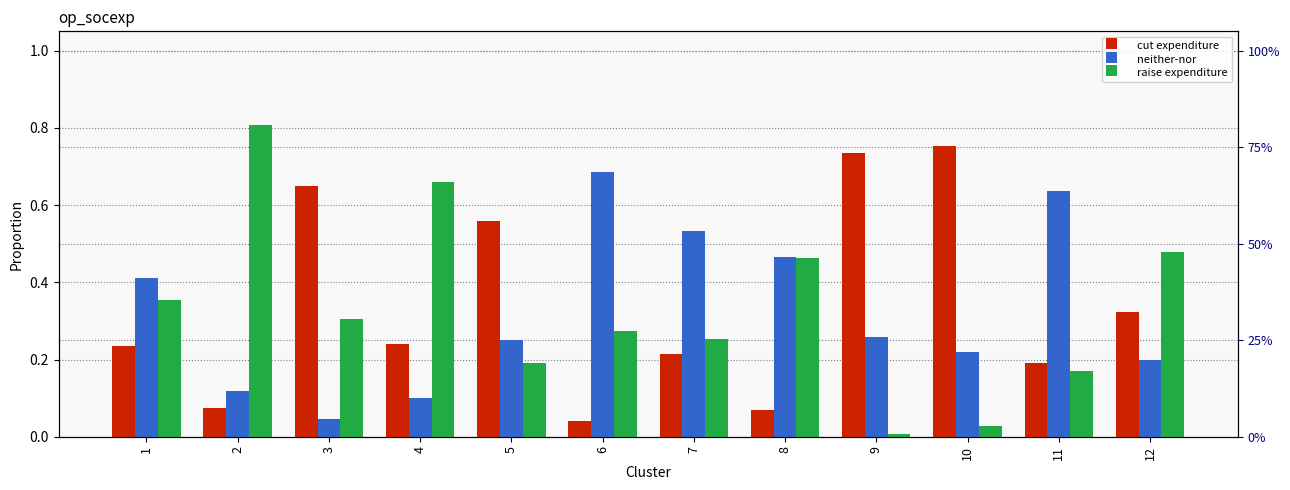

Which has a higher value, 6 or 3?

3